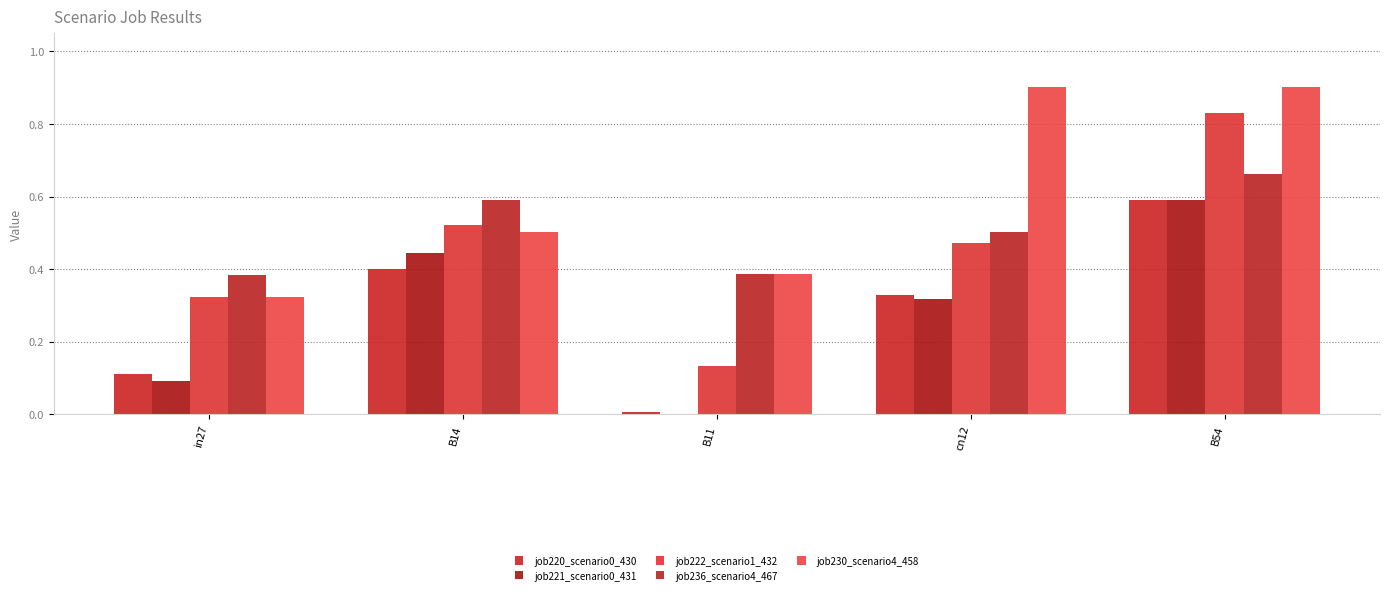

What is the sum of the job222_scenario1_432 values at in27 and cn12?

0.8